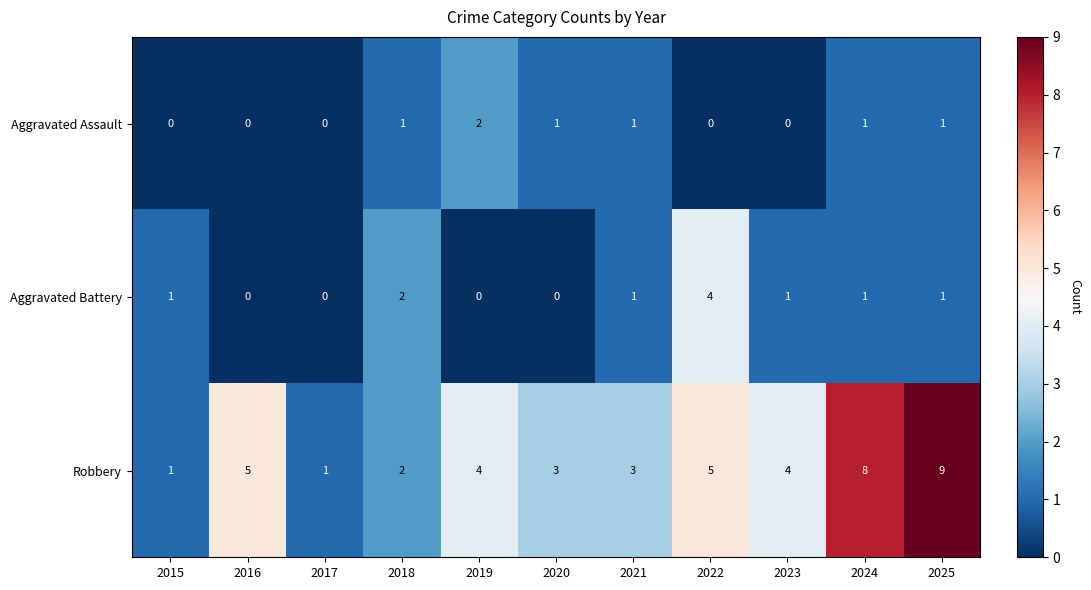

Where is Aggravated Battery nearest to the value 2?

2018